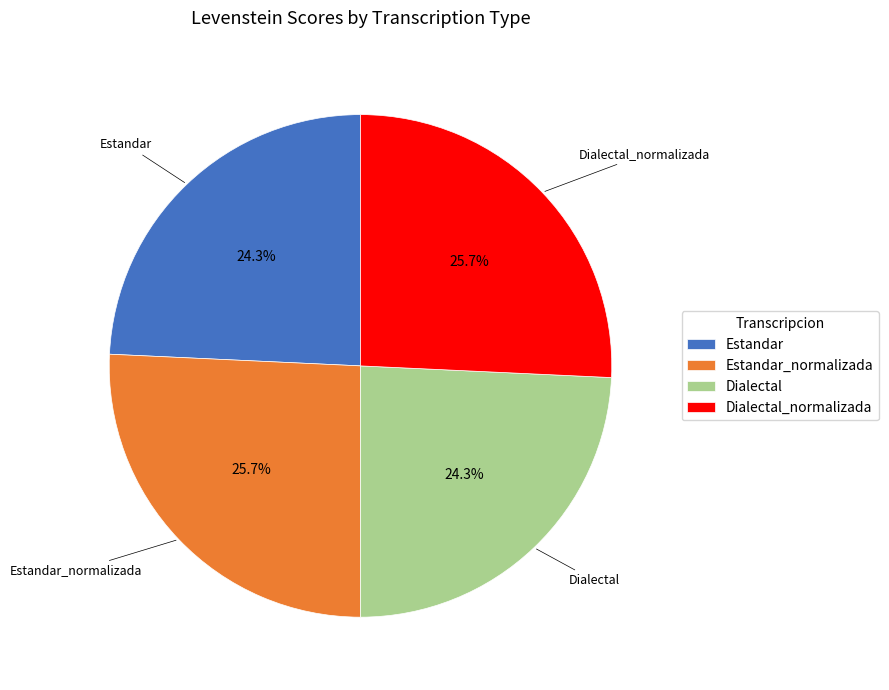

What is the total percentage of Dialectal_normalizada and Estandar?

50.0%